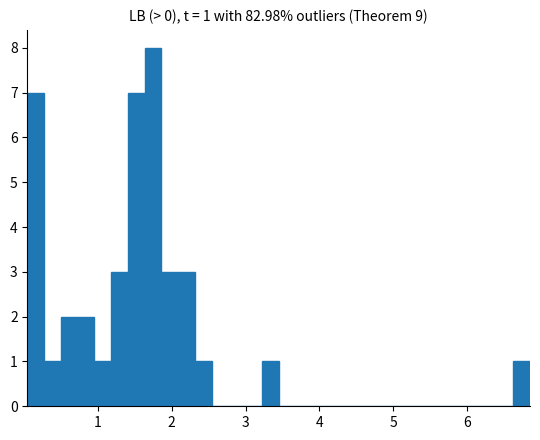

Around what value on the x-axis is the tallest bar? Give the approximate position of its centre, as read against the axis.

1.7